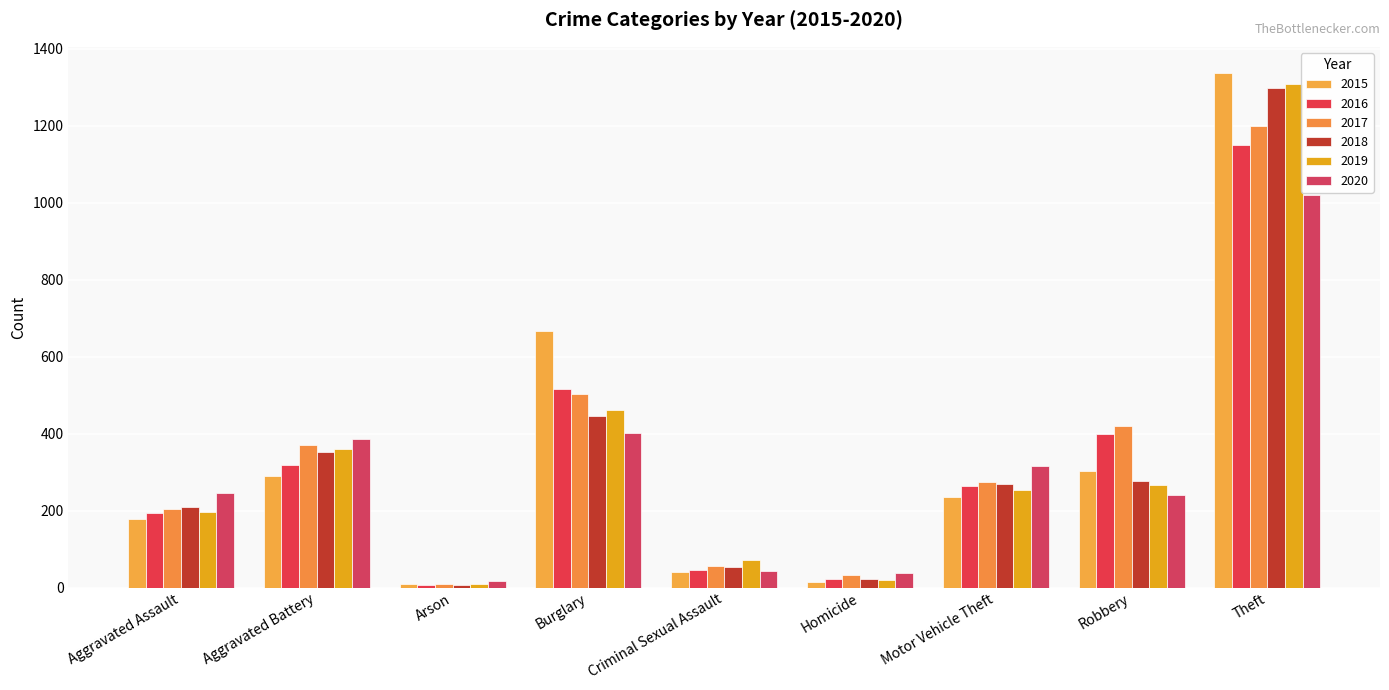

Which category has the highest value in the 2017 series?

Theft